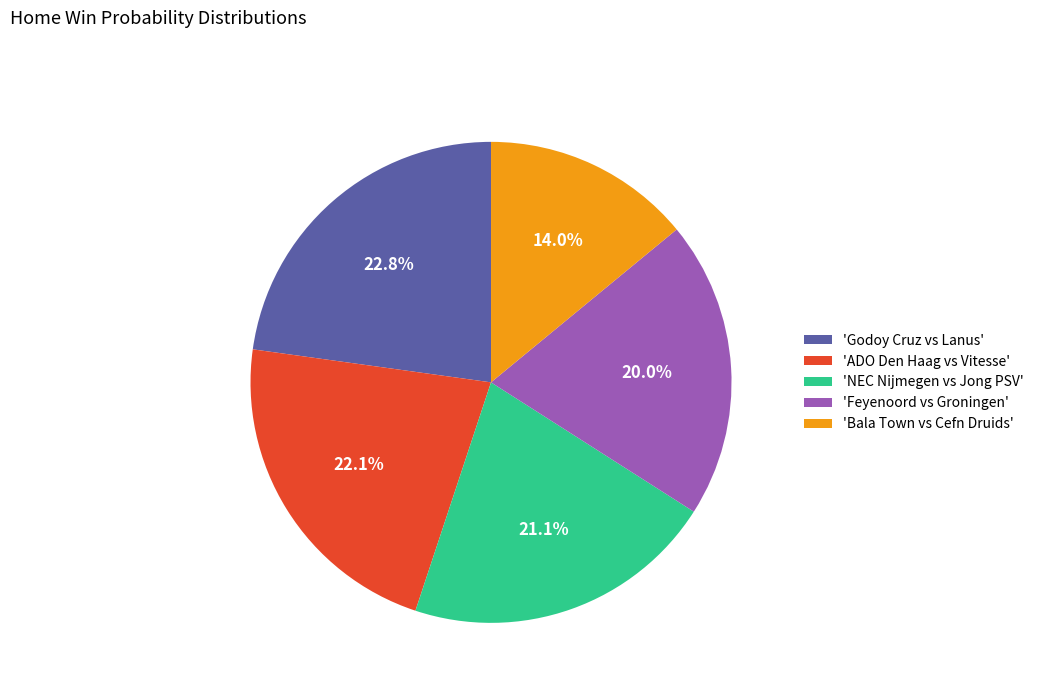

Does any single category account for the majority?

No